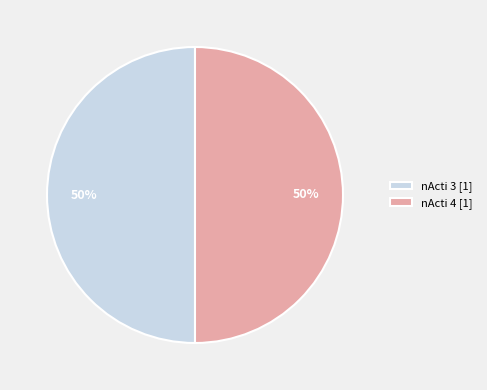

To the nearest percent, what is the difference between the largest and smallest slice percentages?

0%